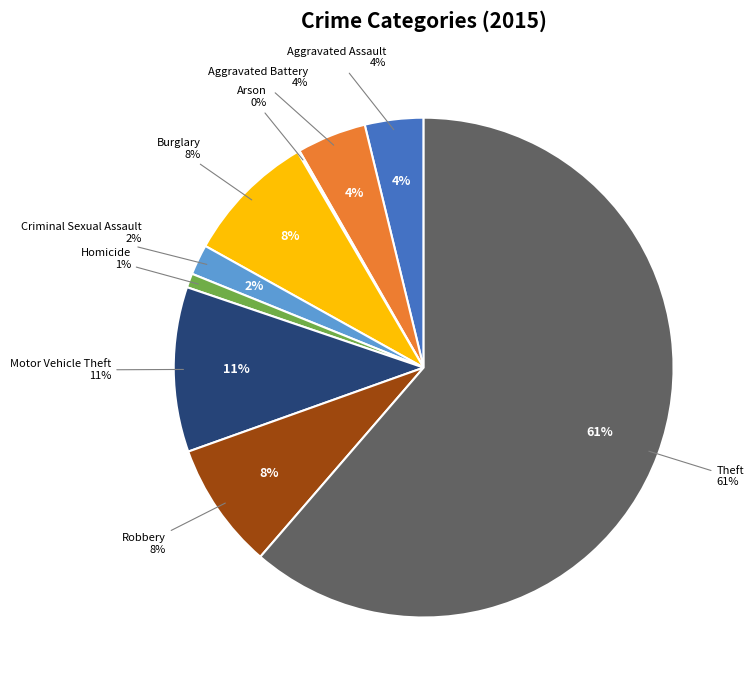

Count the number of slices in the pie.

9